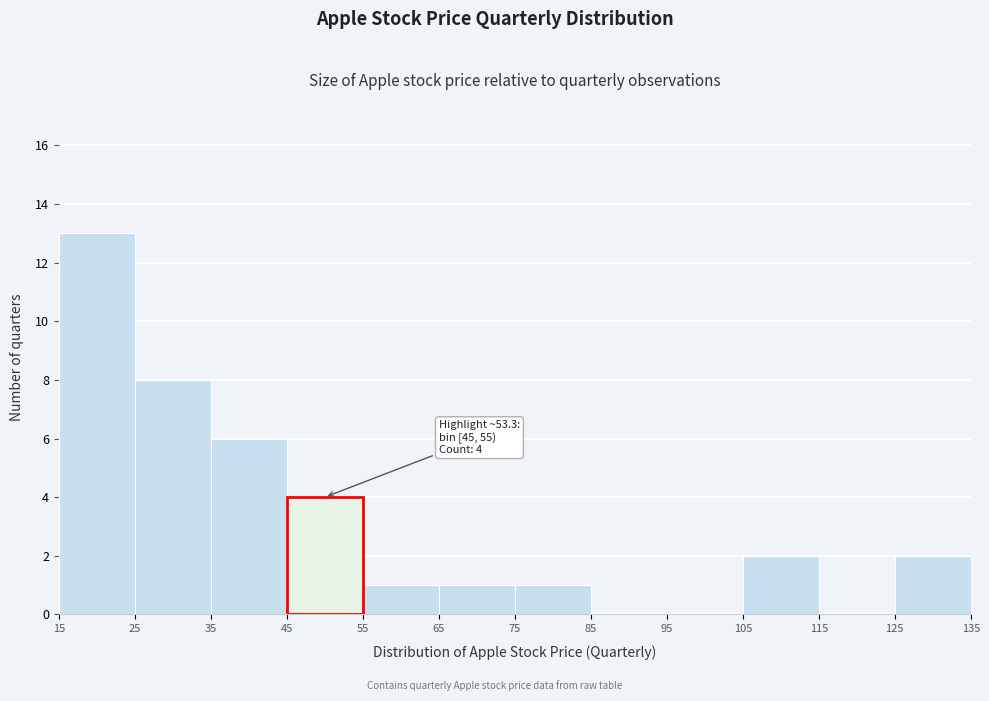

Which range on the x-axis has the tallest bar?

15 to 25